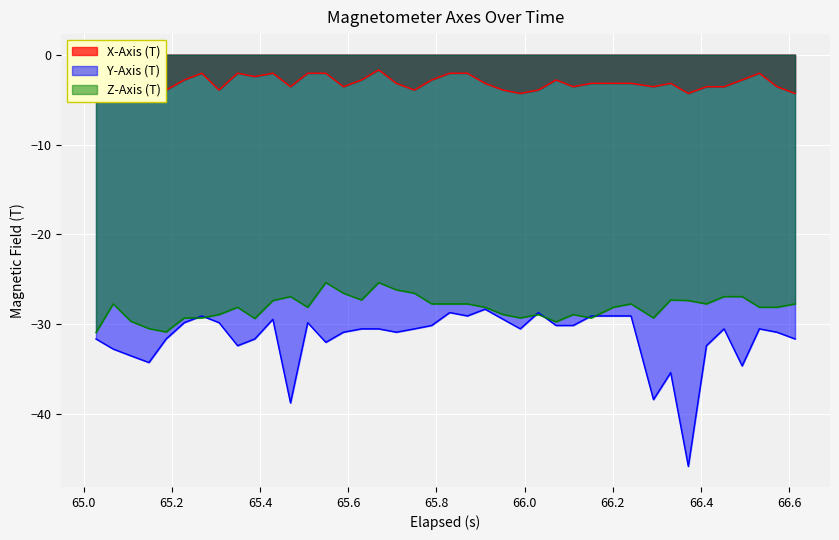

What is the maximum value shown in the chart?

-1.7